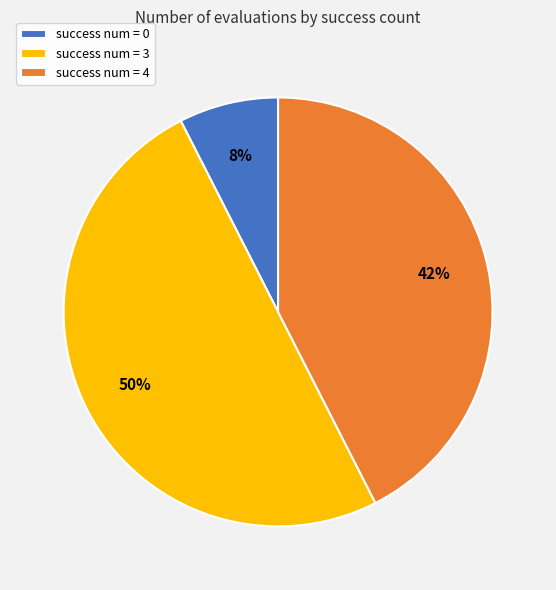

To the nearest percent, what is the average slice percentage?

33%